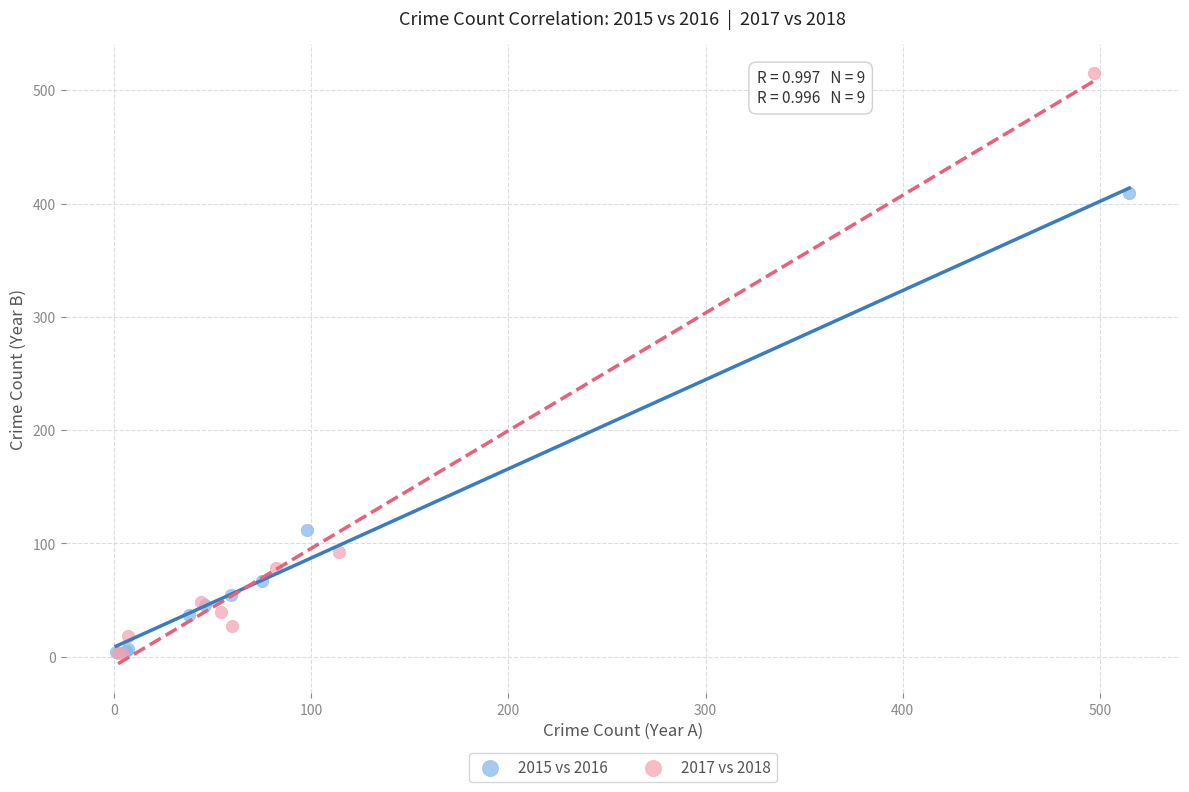

What are all the series names shown in the legend?

2015 vs 2016, 2017 vs 2018